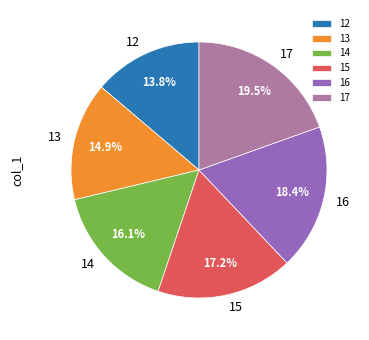

Is there a majority slice in this chart?

No